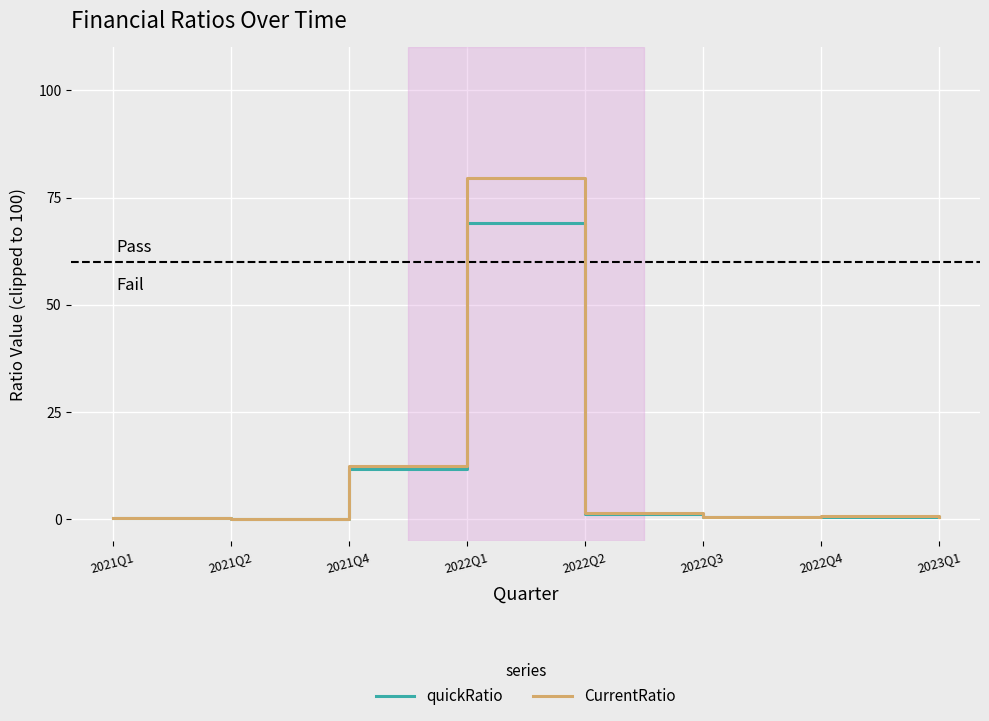

Which series changed the most between 2021Q4 and 2022Q1?

CurrentRatio